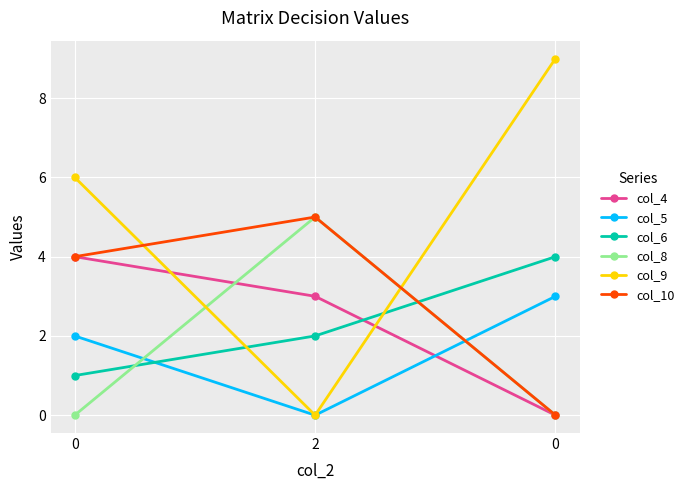

At how many categories does at least one series exceed 2?

3